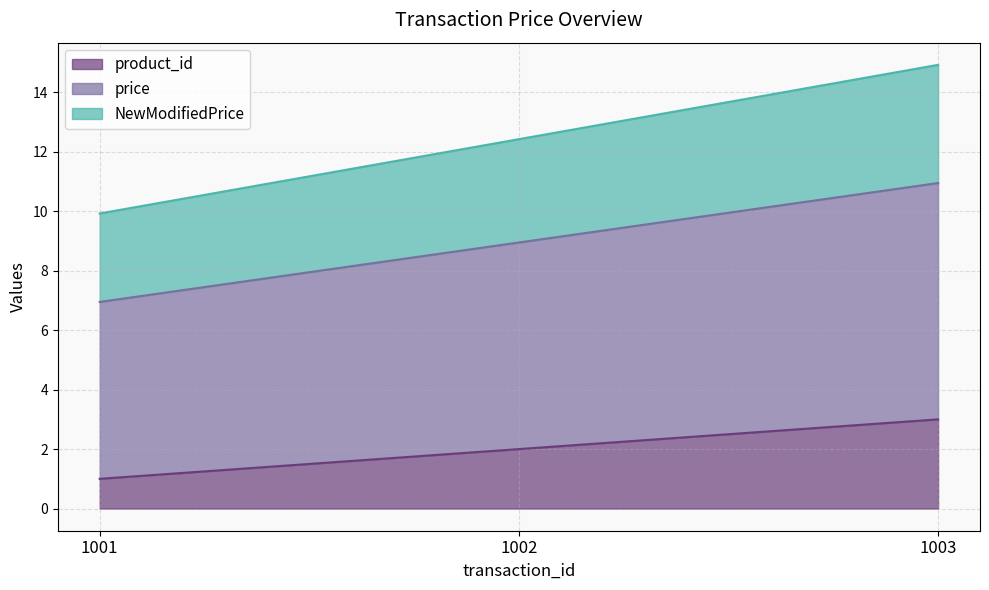

What are all the series names shown in the legend?

product_id, price, NewModifiedPrice